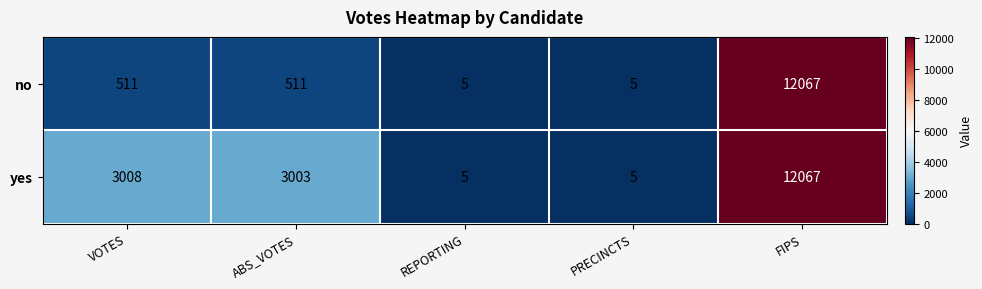

At how many categories does at least one series exceed 10757?

1